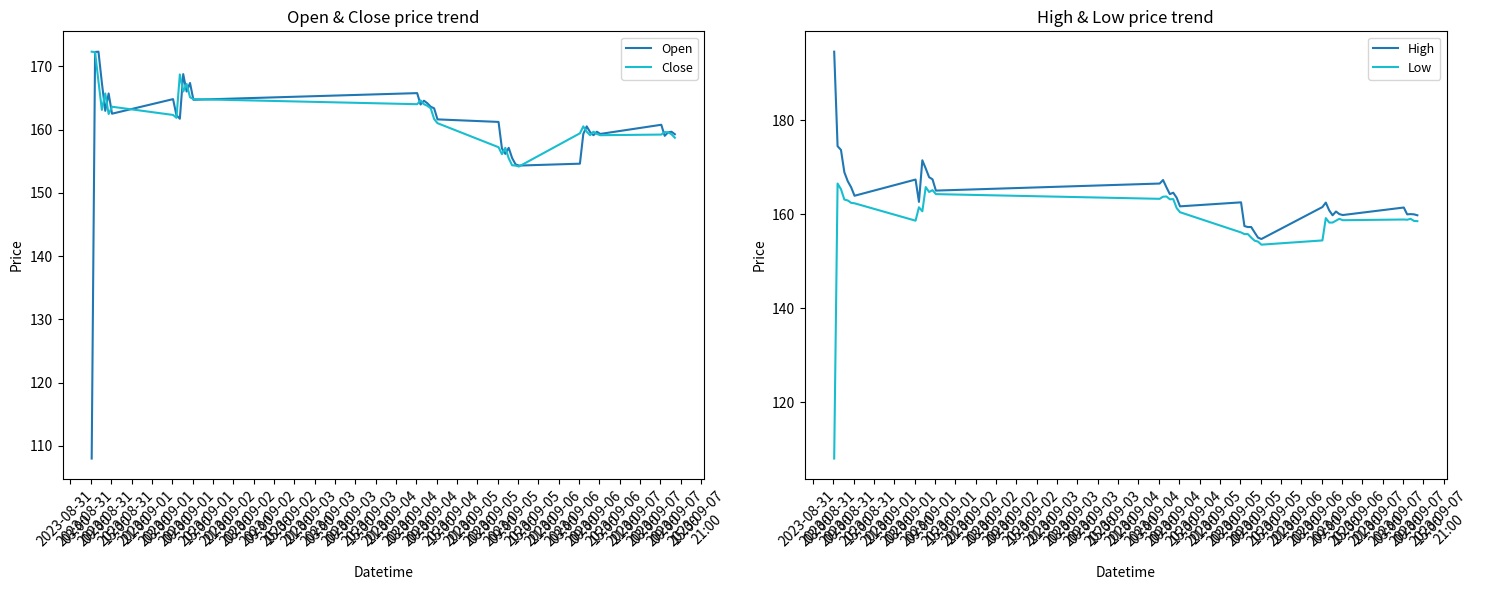

Reading right to left, transcribe all the data shown in this chart.

Open: 159.2	159.6	159.6	159.0	160.8	159.3	159.6	159.1	159.6	160.5	159.3	154.6	154.3	154.5	155.5	157.1	156.1	157.0	161.2	161.6	163.4	163.6	164.1	164.6	163.9	165.8	164.7	167.4	166.0	168.8	161.7	162.2	164.8	162.5	165.7	162.9	167.4	172.3	172.2	108.0
Close: 158.7	159.2	159.6	159.6	159.2	159.1	159.3	159.6	159.1	159.6	160.5	159.4	154.1	154.3	154.4	155.4	157.1	156.1	157.2	161.0	161.6	163.4	163.8	164.0	164.6	164.0	164.8	165.1	167.2	166.0	168.7	161.9	162.3	163.6	162.4	165.7	163.1	167.6	172.2	172.3
High: 159.8	159.9	160.0	159.9	161.4	159.8	160.0	160.6	159.8	160.8	162.4	161.5	154.7	155.0	156.1	157.2	157.2	157.4	162.5	161.6	163.5	164.6	164.2	165.7	167.2	166.5	165.0	167.4	167.9	169.7	171.4	162.6	167.4	163.9	165.7	167.0	168.9	173.6	174.4	194.6
Low: 158.5	158.6	159.0	158.8	158.9	158.7	159.0	158.6	158.2	158.2	159.1	154.4	153.5	154.1	154.4	155.0	155.8	155.8	156.1	160.4	161.3	163.2	163.1	163.8	163.7	163.2	164.2	165.1	164.7	165.8	160.6	161.4	158.6	162.3	162.4	162.9	163.1	165.3	166.5	108.0